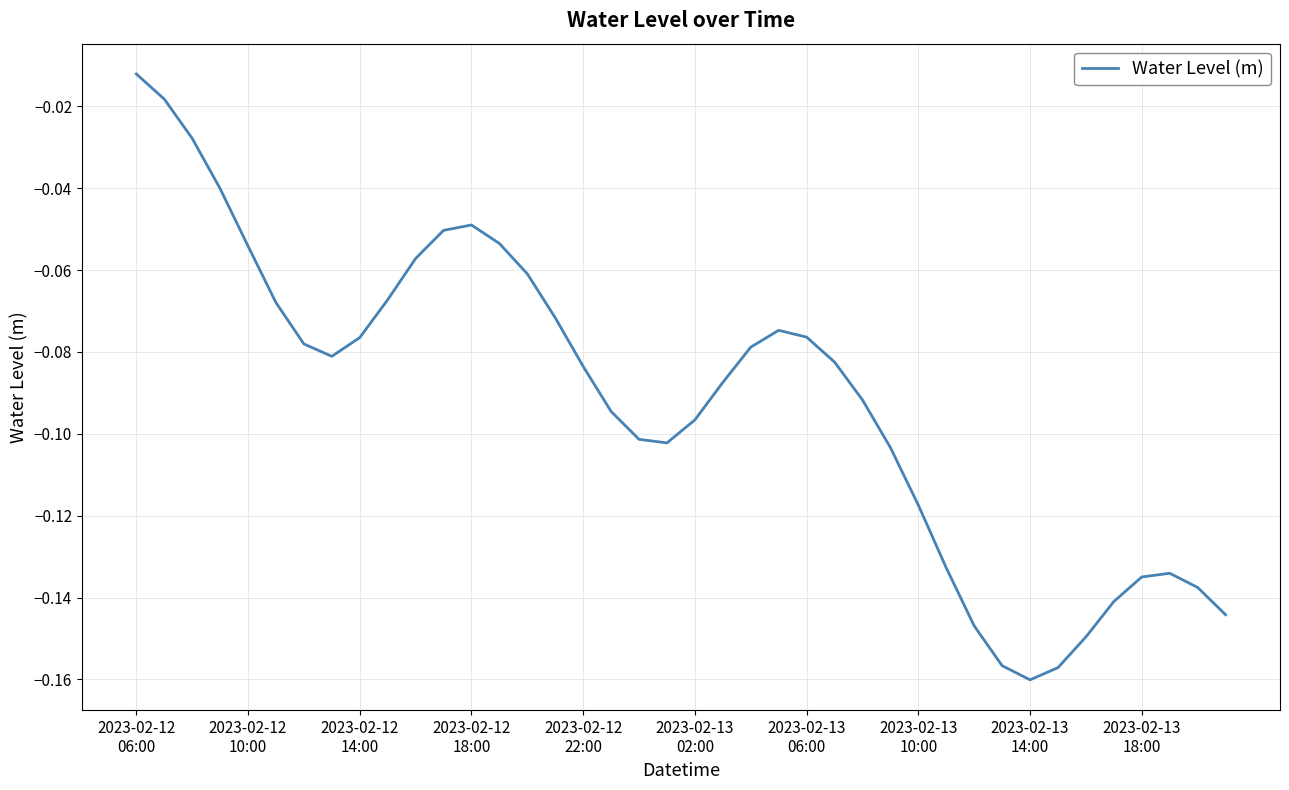

Does the chart have visible grid lines?

Yes